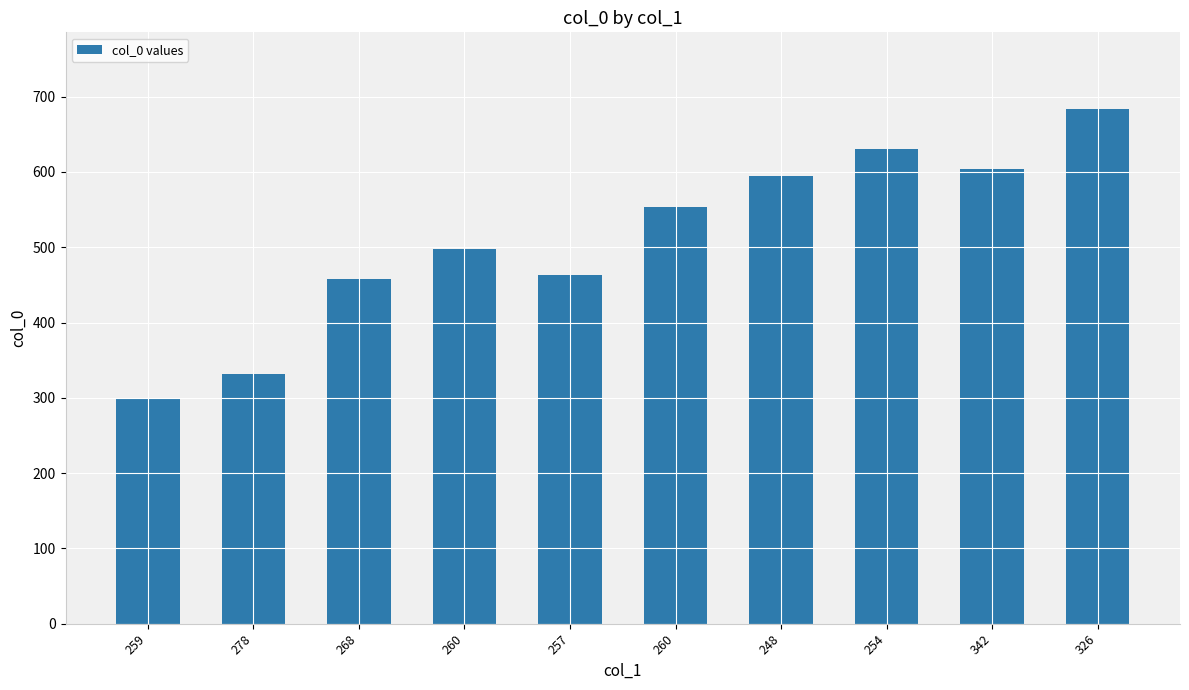

Count the number of categories in the chart.

10